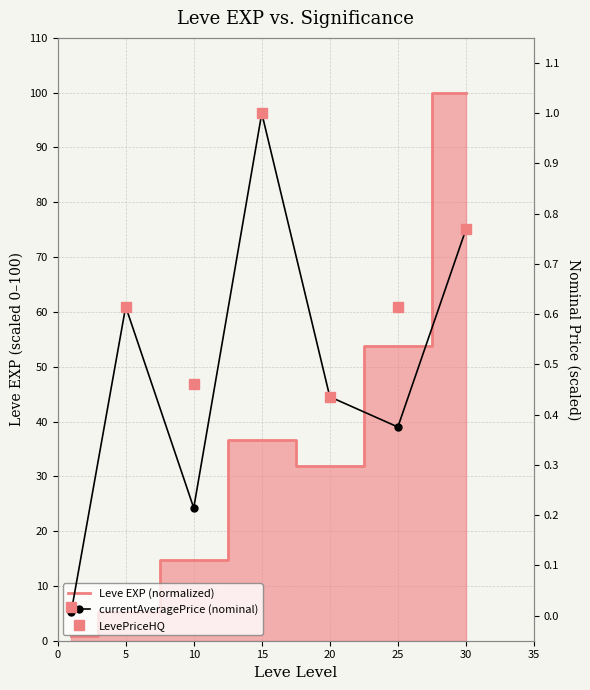

True or false: currentAveragePrice (nominal) and LevePriceHQ cross at least once.

False